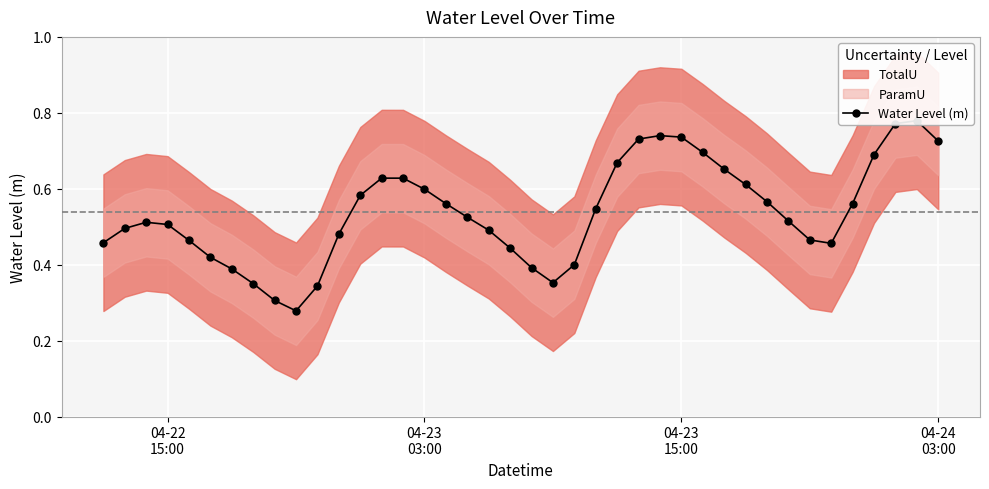

What is the difference between the second highest and minimum values?

0.5